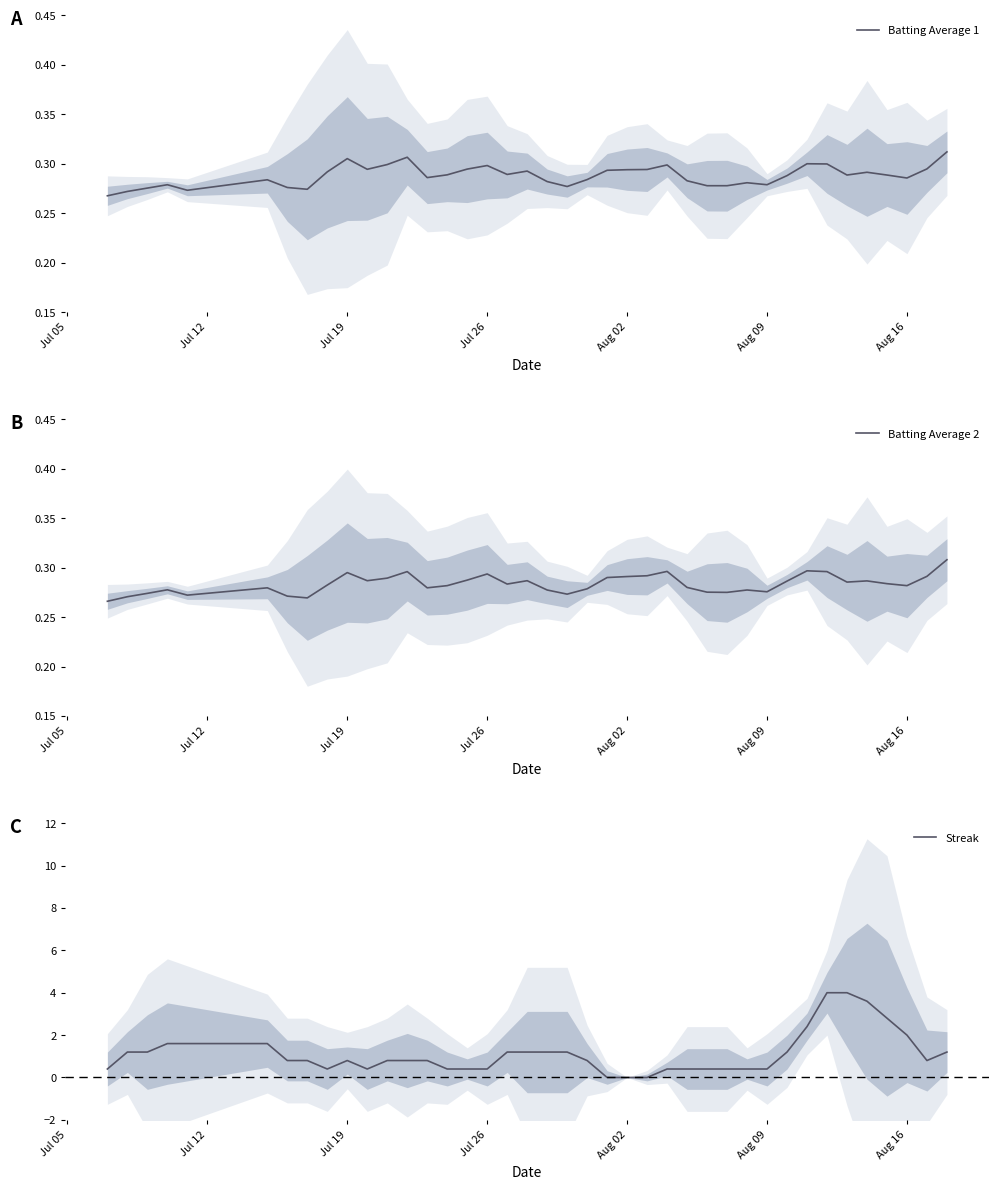

The Batting Average 1 series shows 0.2 at Aug 16. True or false?

False